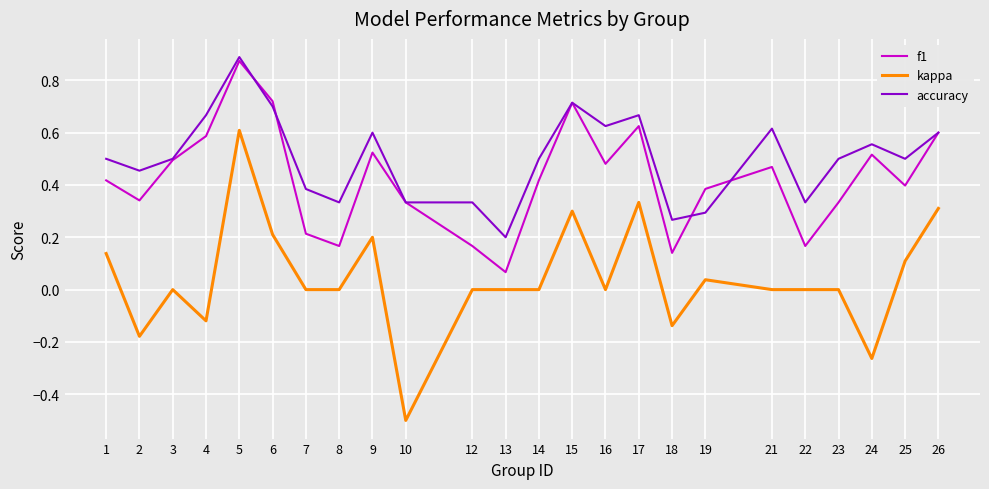

The value of accuracy at 3 is 0.2. True or false?

False